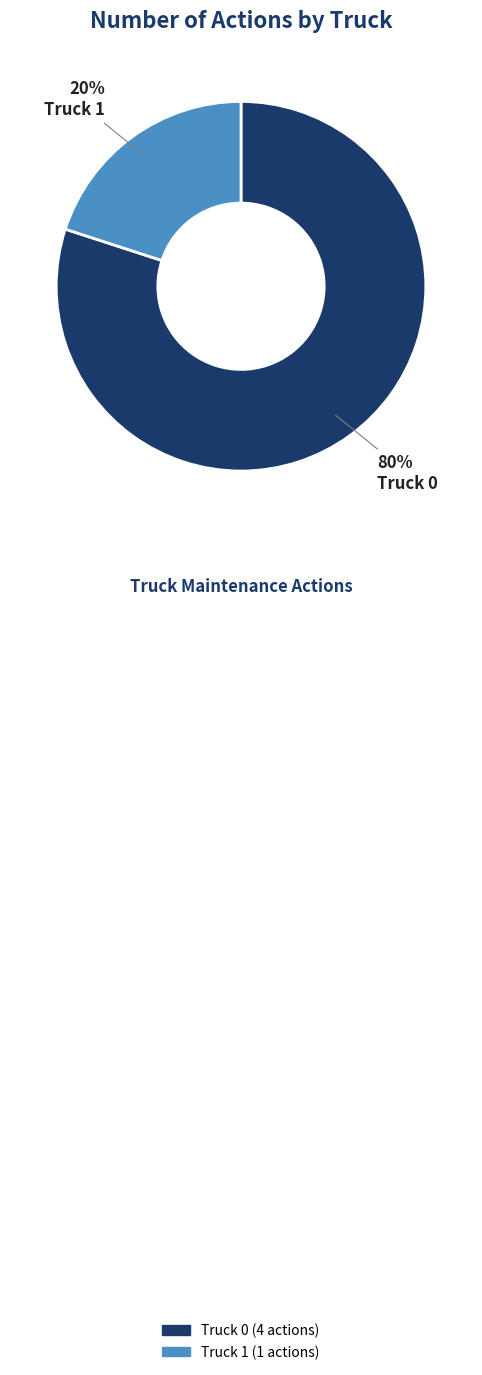

To the nearest percent, what is the combined percentage of Truck 1 and Truck 0?

100%